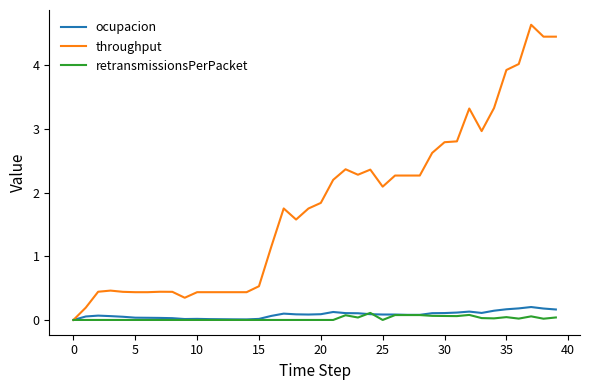

What is the greatest value displayed?

4.6